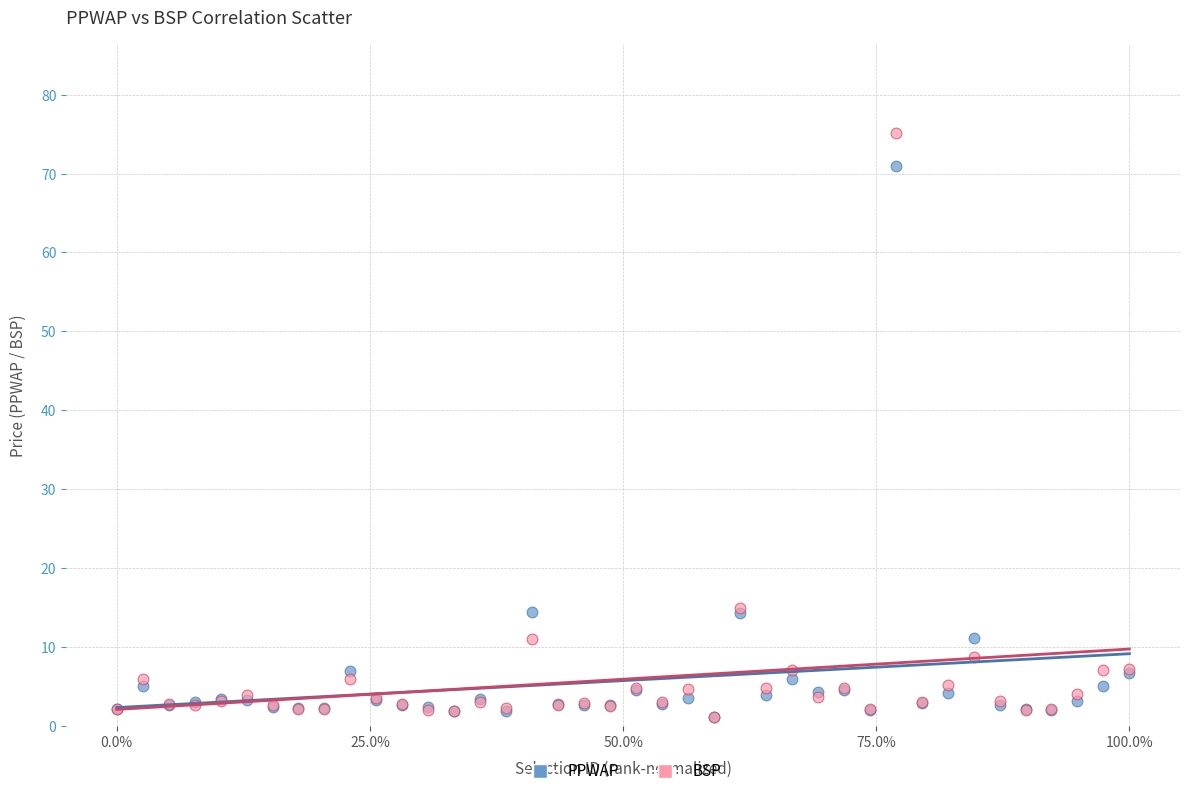

Which series has the widest spread of Y values?

BSP